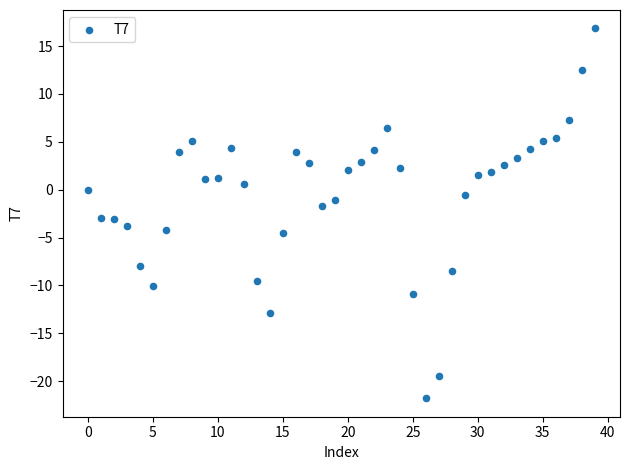

What is the range of Y values (max minus min)?

38.6